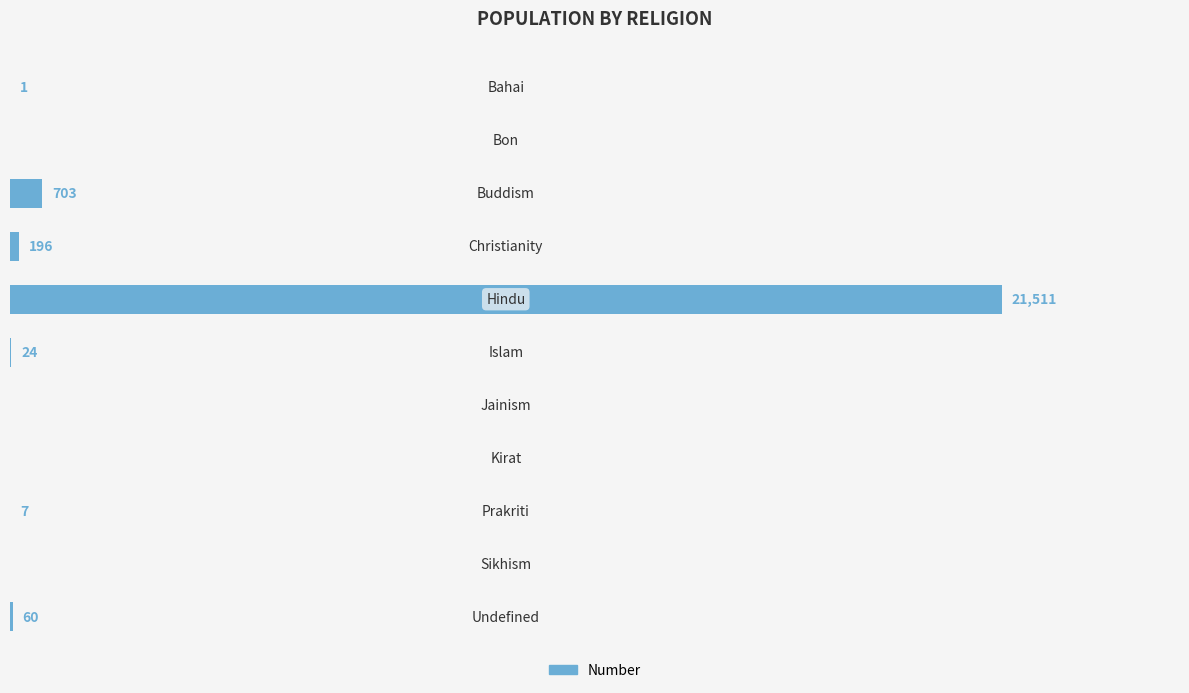

Are the bars horizontal?

Yes